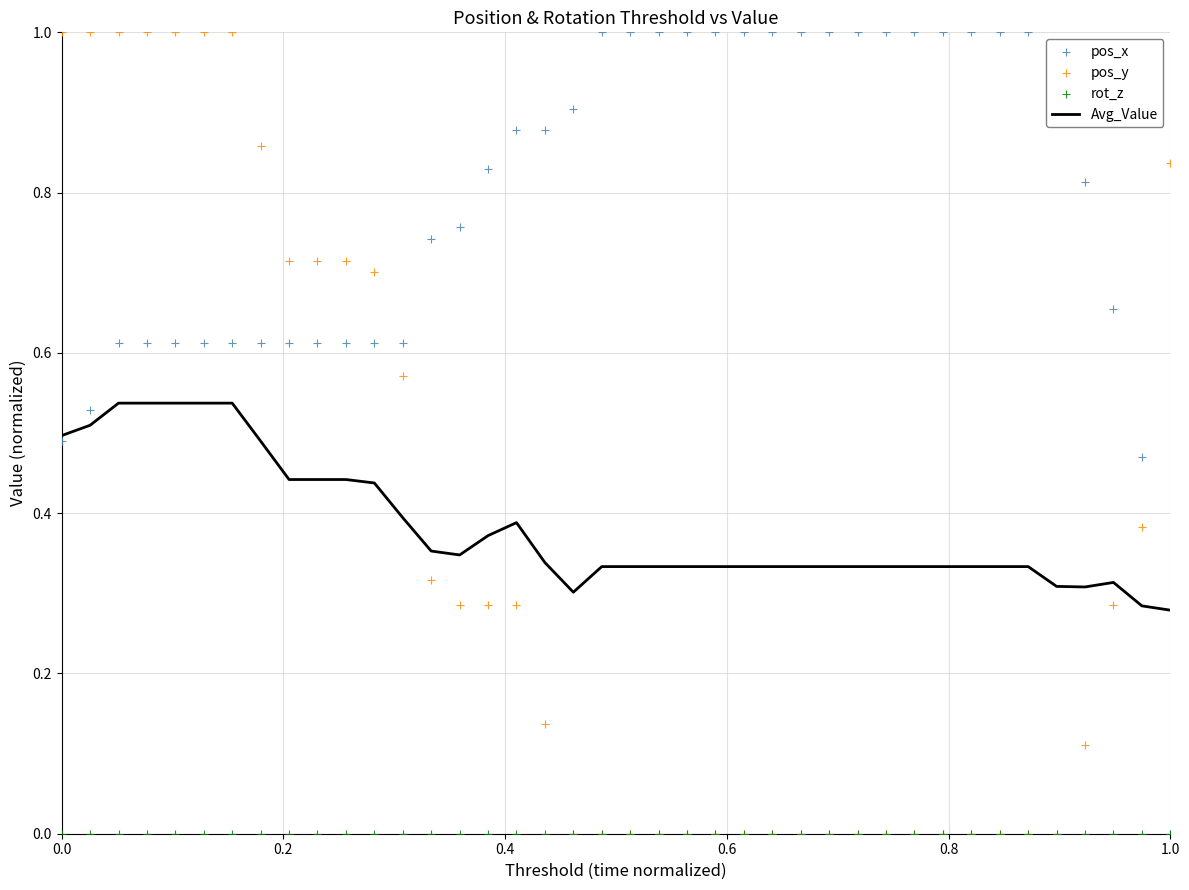

At how many categories does at least one series exceed 0?

40